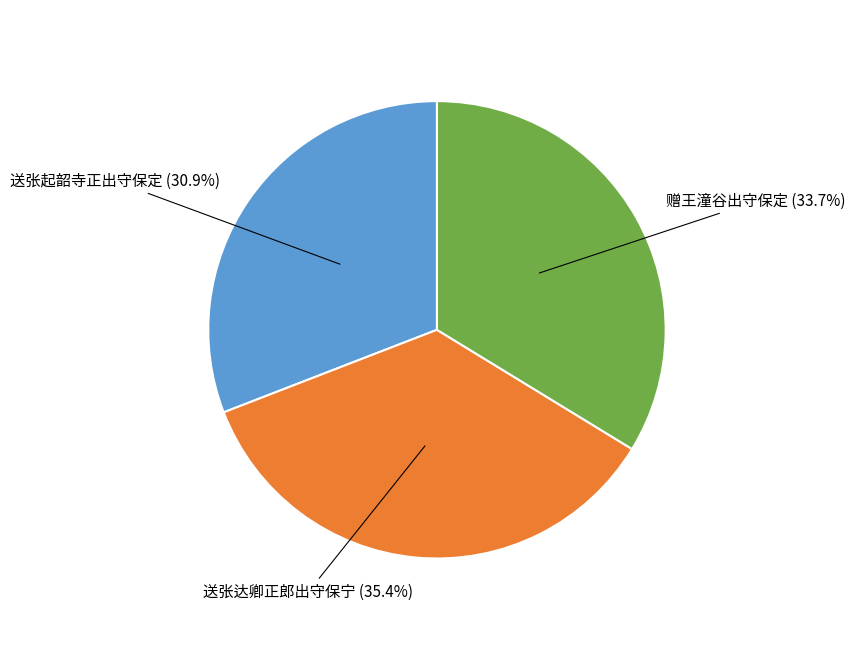

What percentage is the 送张达卿正郎出守保宁 slice, to the nearest percent?

35%